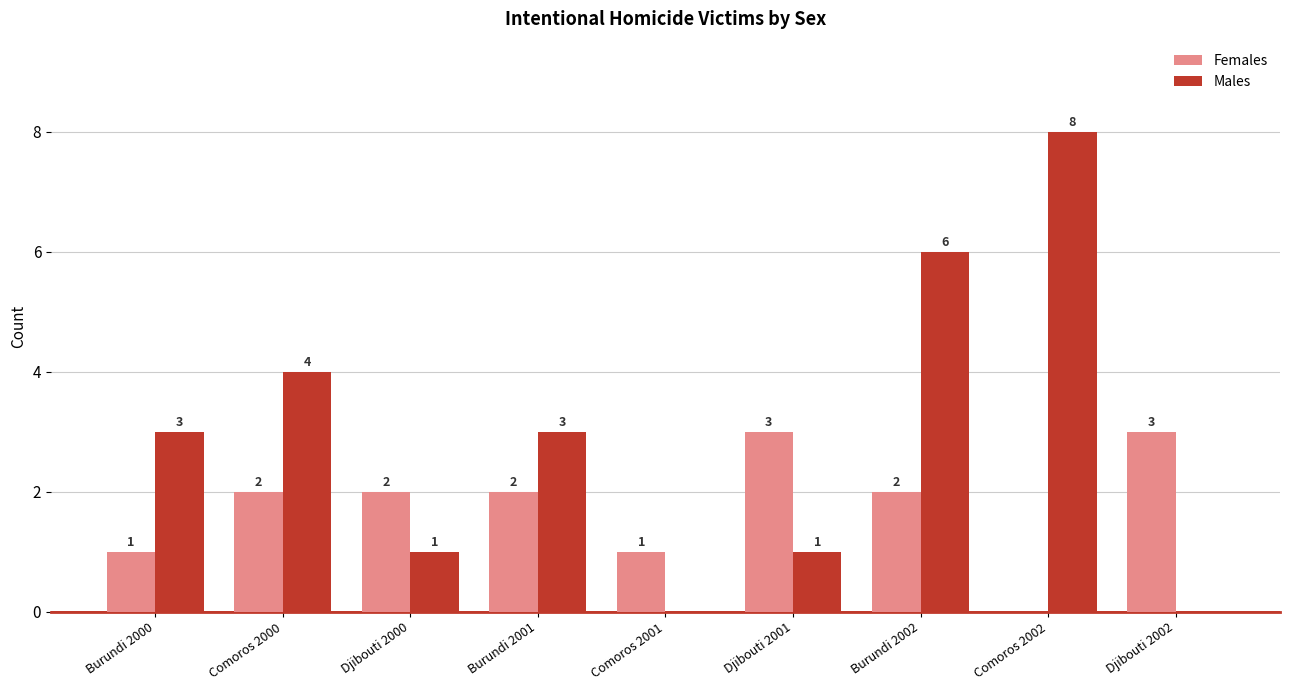

Which series has the largest total across all categories?

Males